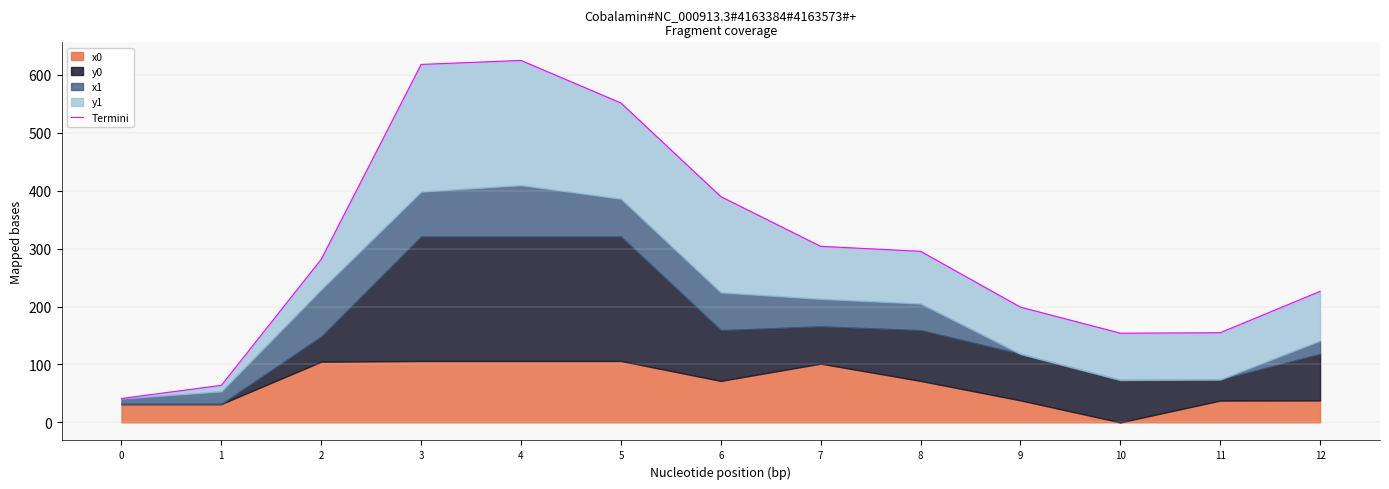

Reading left to right, what are all the values shown in this chart?

0=41.2	1=63.9	2=281.6	3=618.0	4=624.9	5=551.5	6=389.8	7=303.9	8=295.3	9=199.0	10=154.0	11=154.8	12=226.2